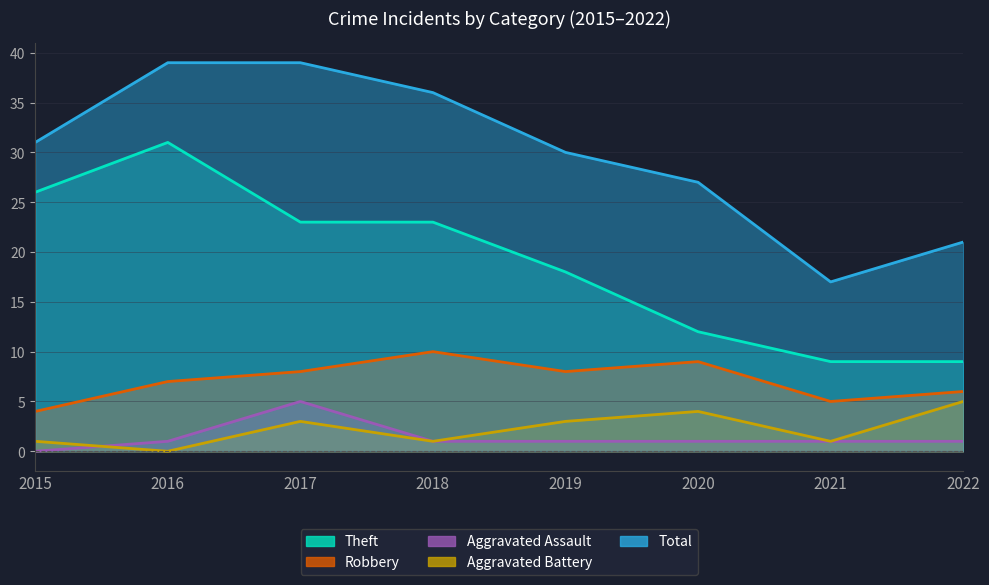

Which label corresponds to the smallest value in the chart?

2015